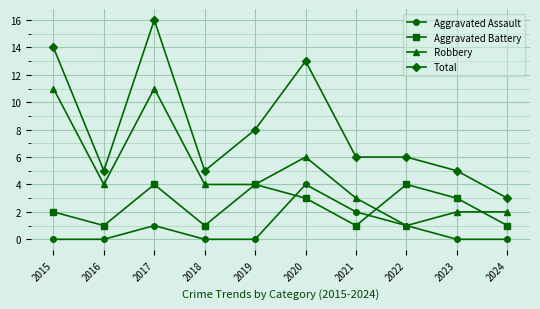

Count the number of data series in this chart.

4